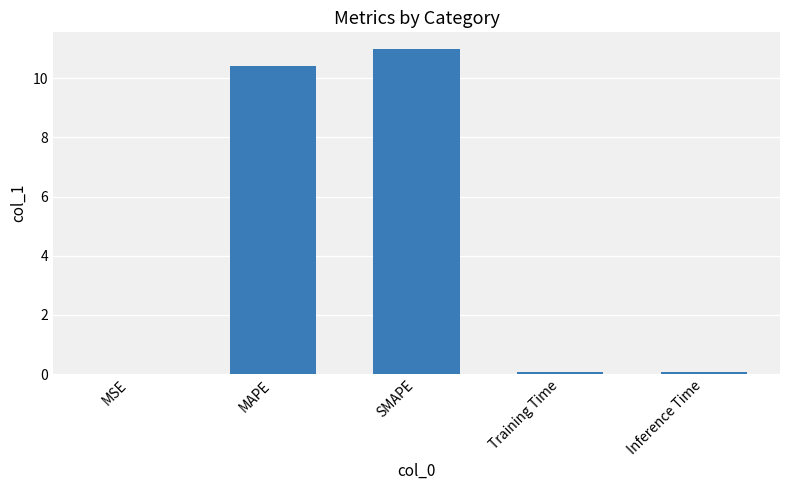

Which label corresponds to the largest value in the chart?

SMAPE